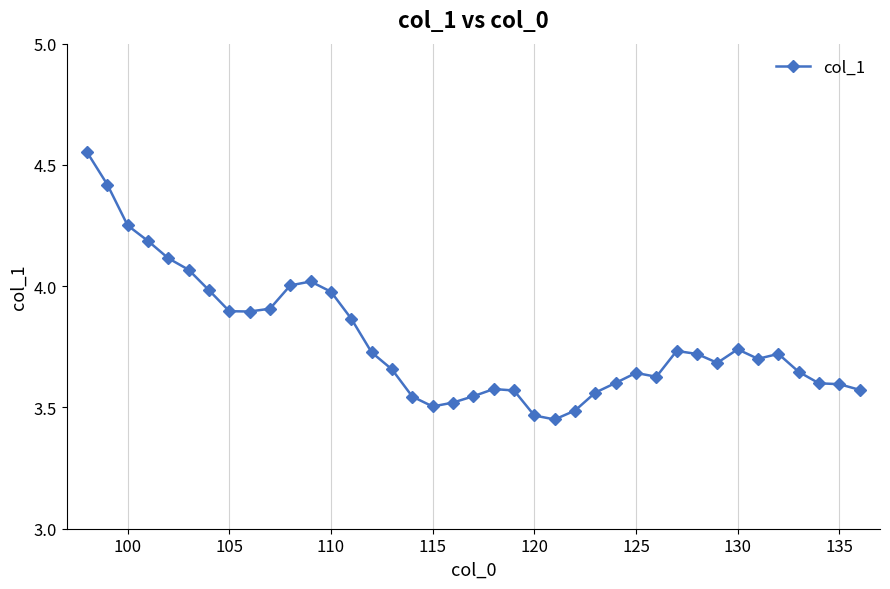

True or false: the data has more than 0 interior local peaks.

True